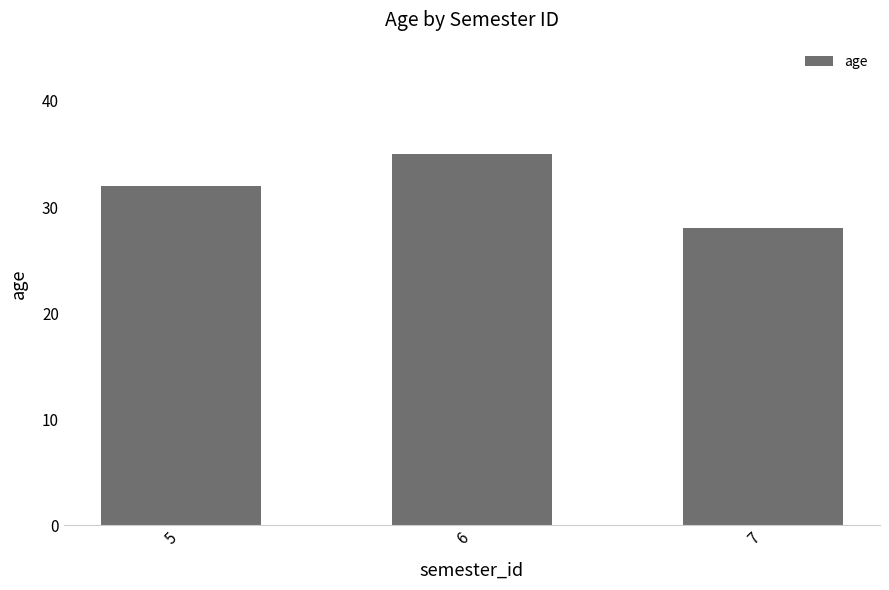

Reading left to right, extract all data points from this chart.

5=32	6=35	7=28